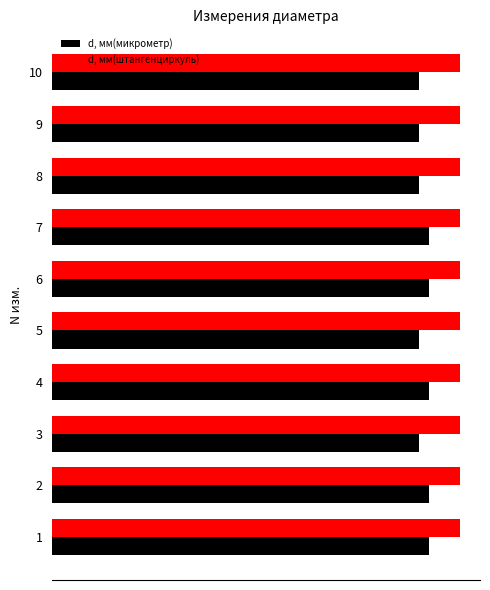

Count the number of categories in the chart.

10